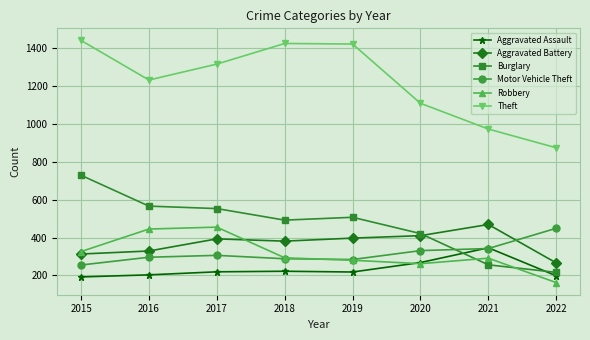

What is the sum of all Motor Vehicle Theft values?

2551